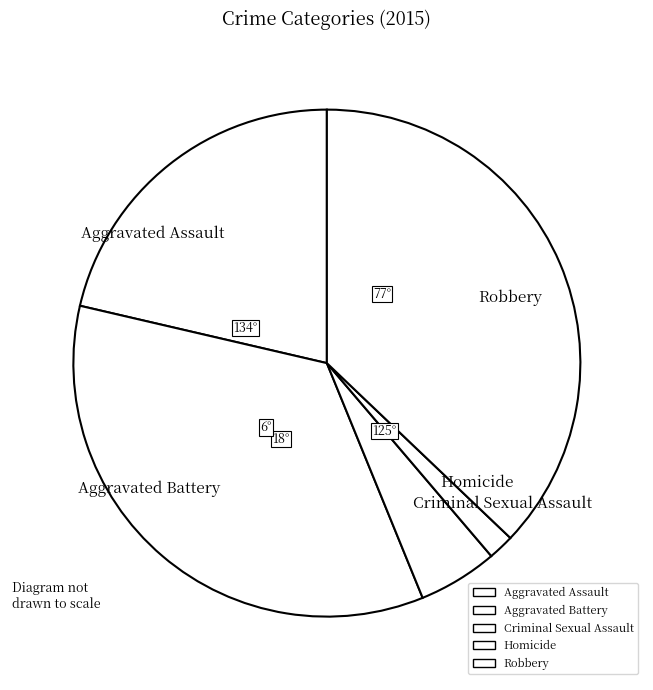

Which slice is the largest?

Robbery